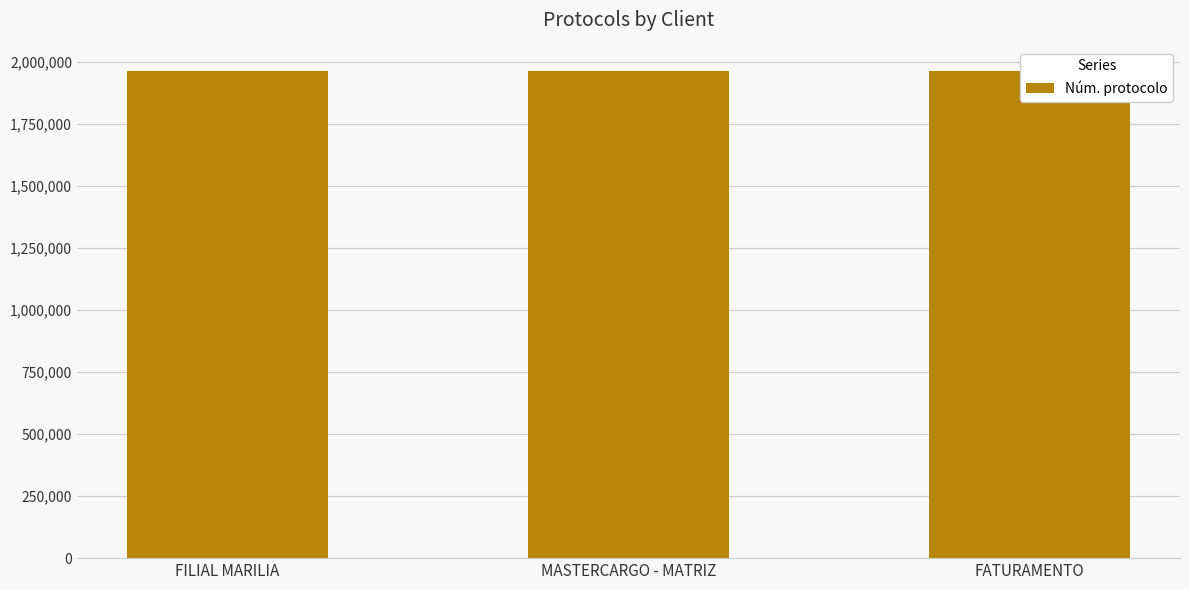

Count the number of data series in this chart.

1